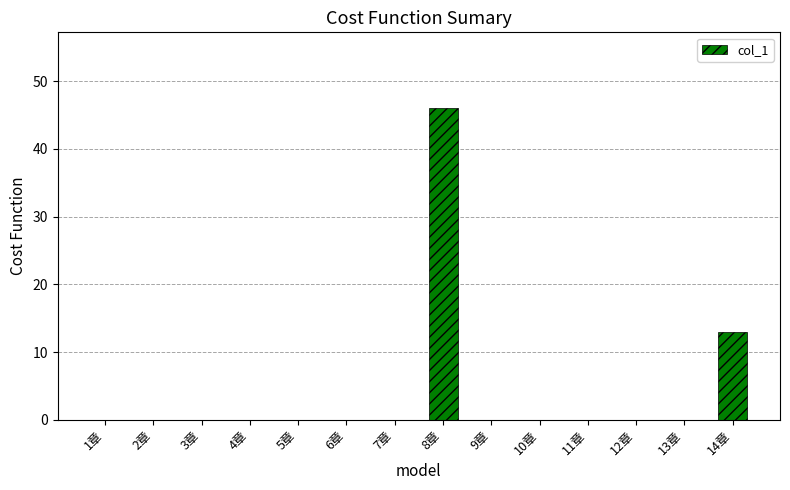

Which has a higher value, 8章 or 14章?

8章